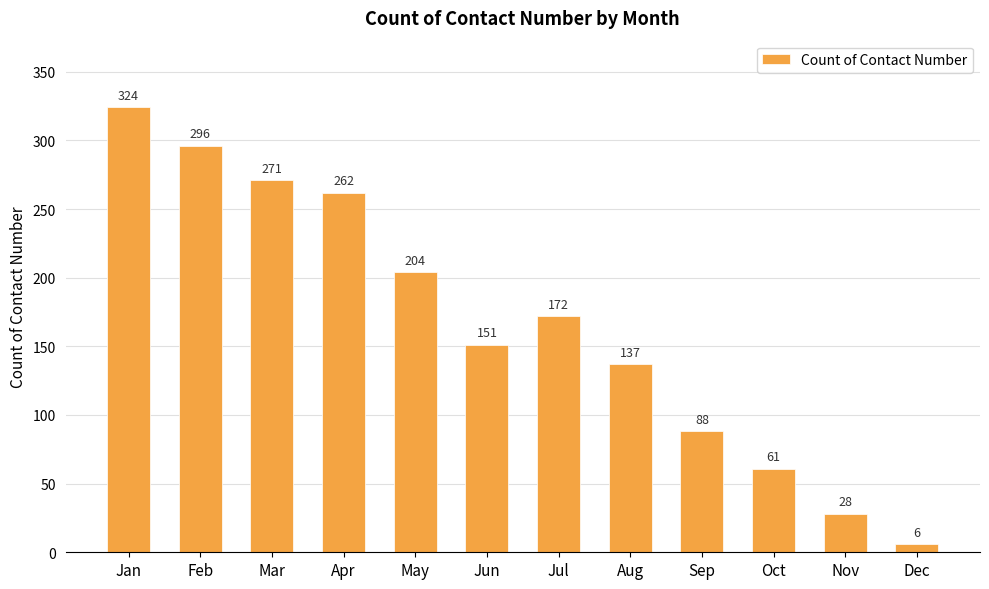

How many data points are less than 172?

6